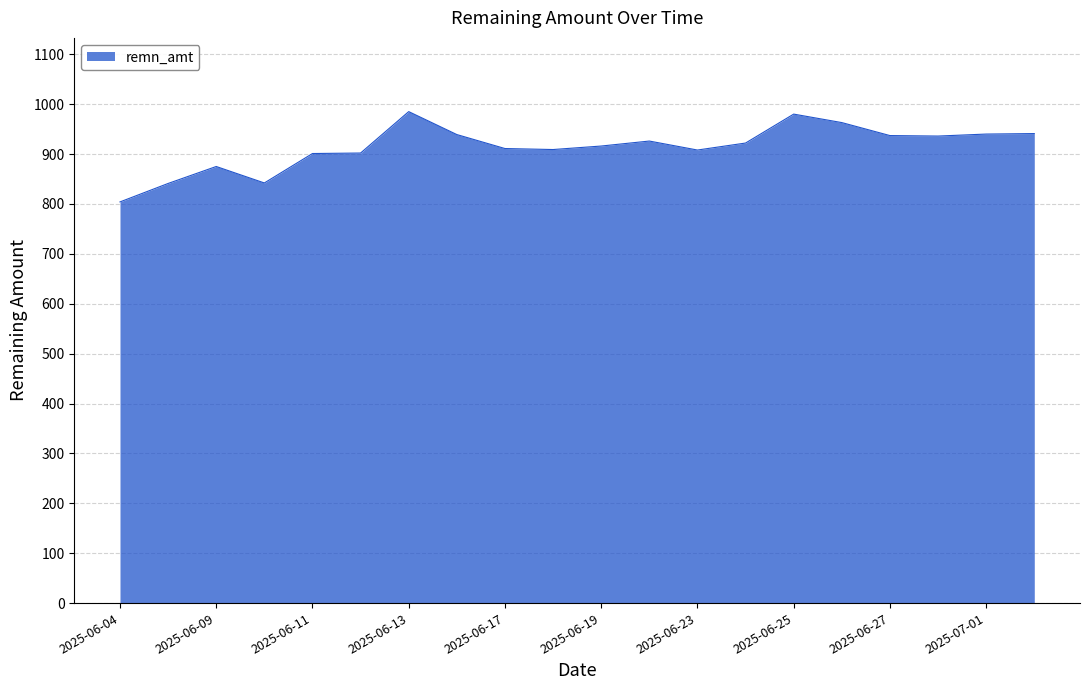

What is the minimum value shown in the chart?

804